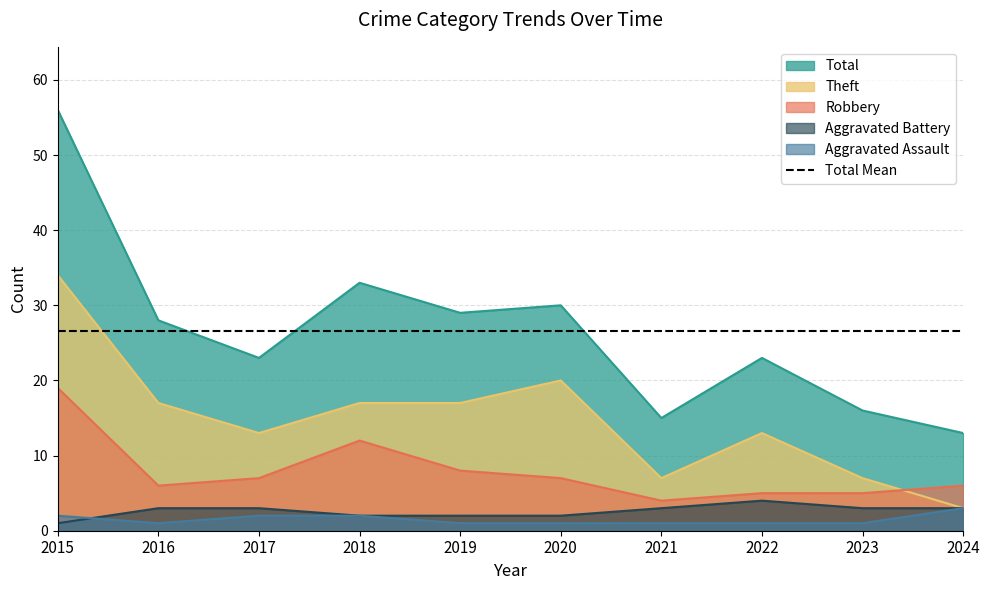

What is the minimum value for Robbery?

4